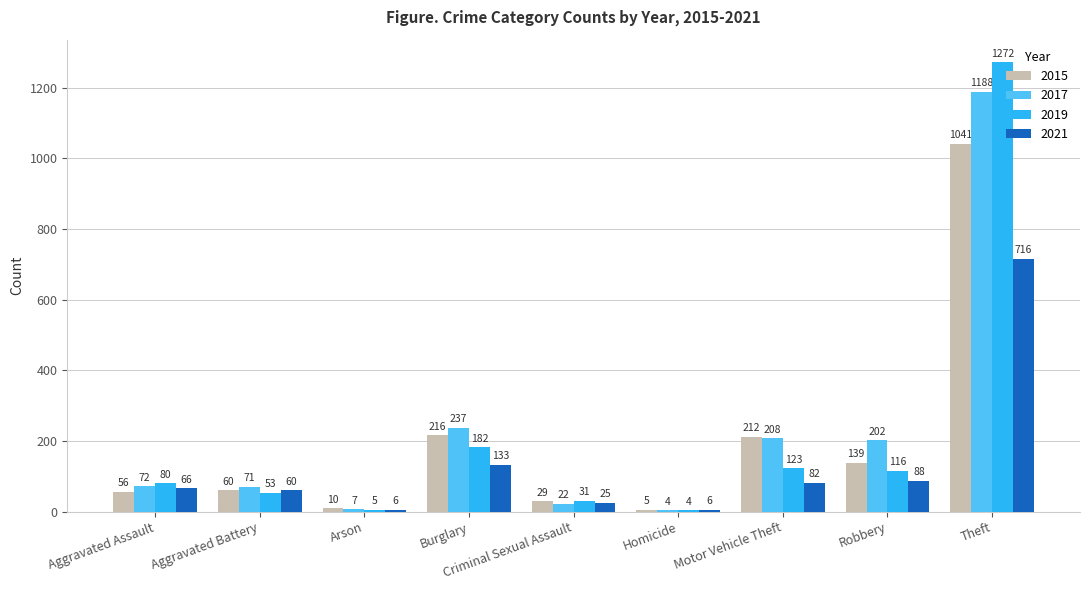

How many categories are shown in the chart?

9